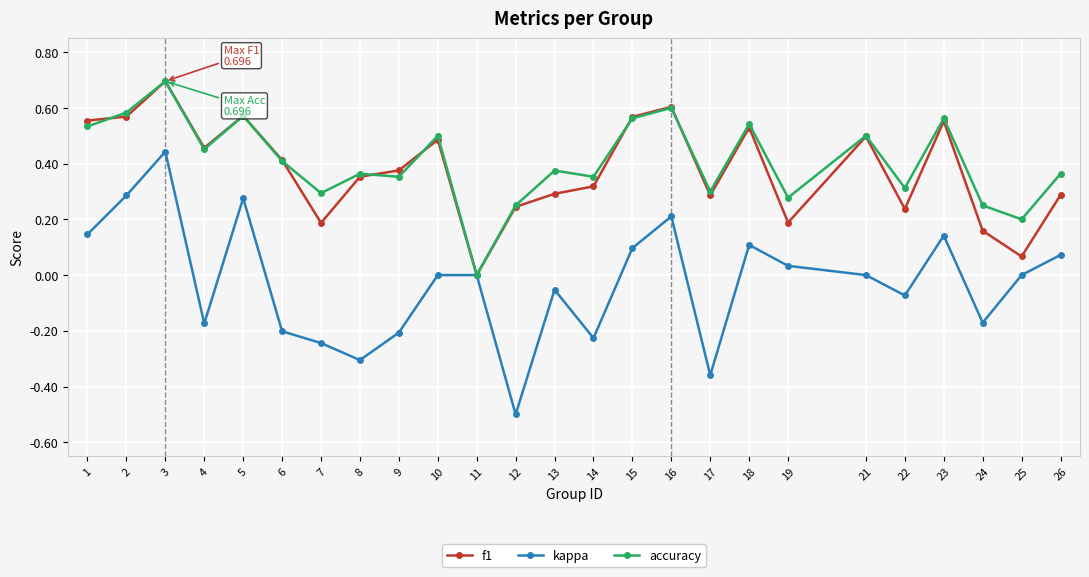

What is the greatest value displayed?

0.7